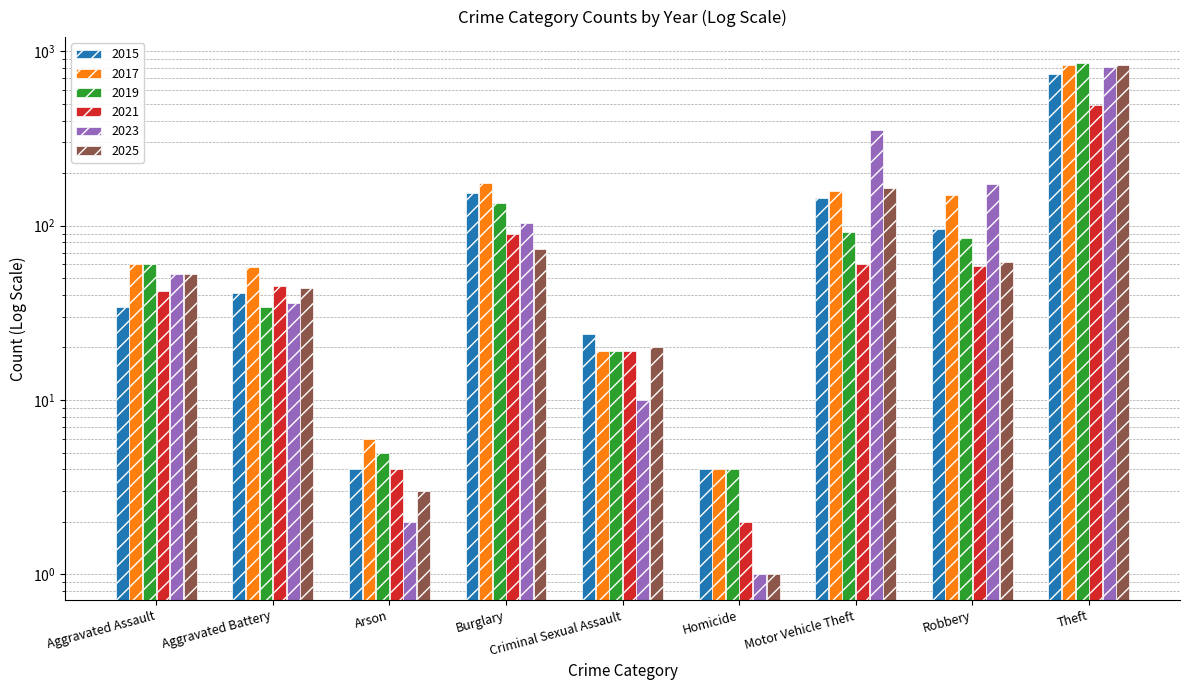

What is the difference between the maximum and second lowest values in the 2015 series?

731